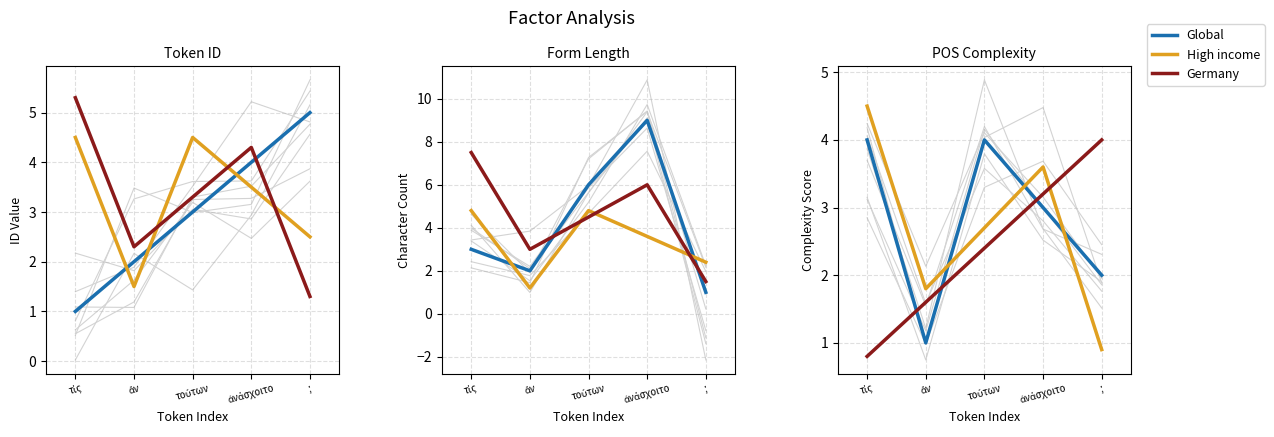

After their last crossing, which series has the higher values: Global or Germany?

Germany